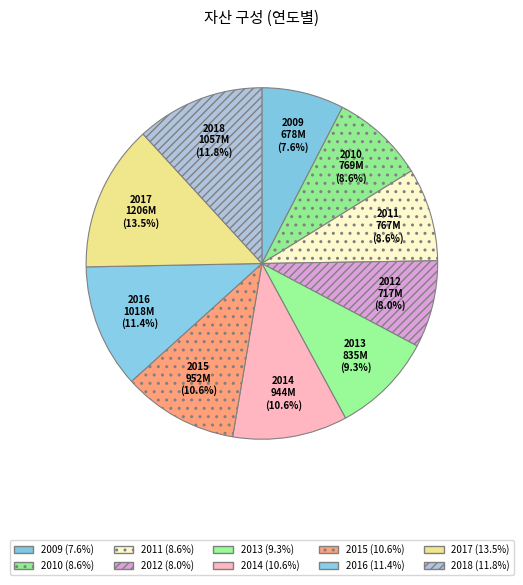

What percentage is the 2013 slice, to the nearest percent?

9%